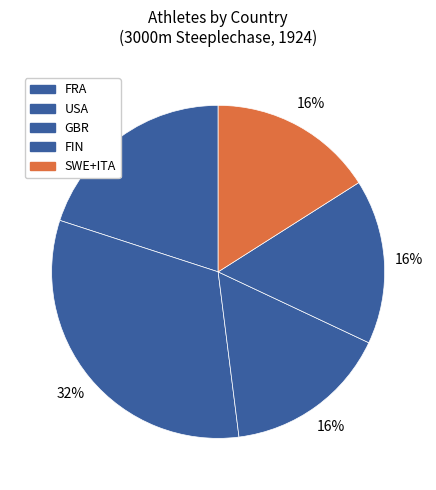

How many segments does this pie chart have?

5